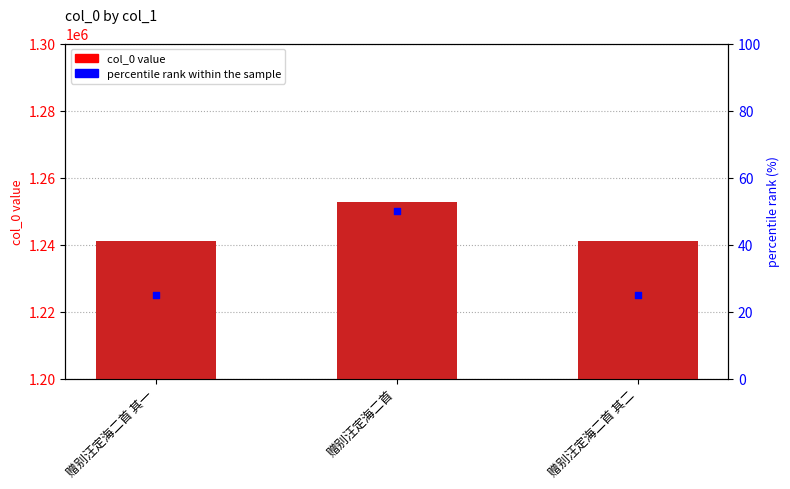

Which series has the largest total across all categories?

col_0